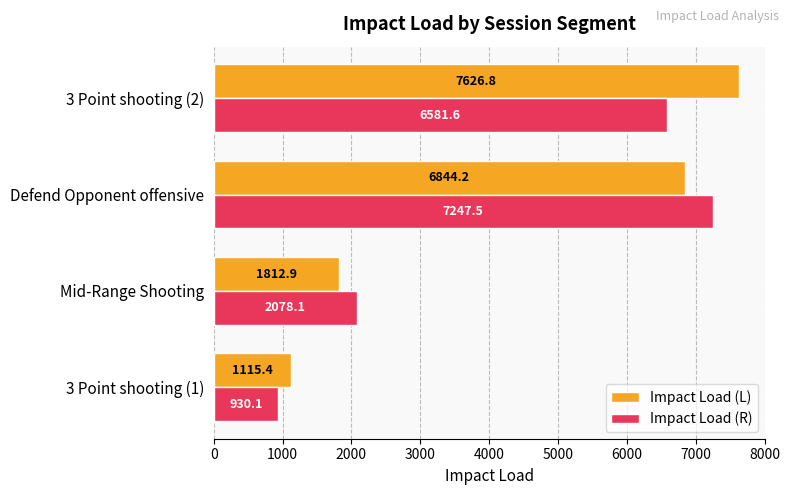

Count the number of categories in the chart.

4